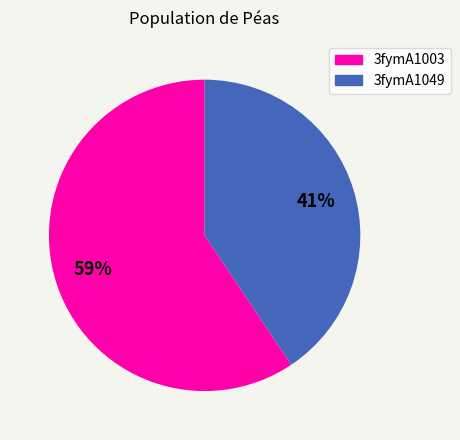

Rank the categories by value from highest to lowest.

3fymA1003, 3fymA1049